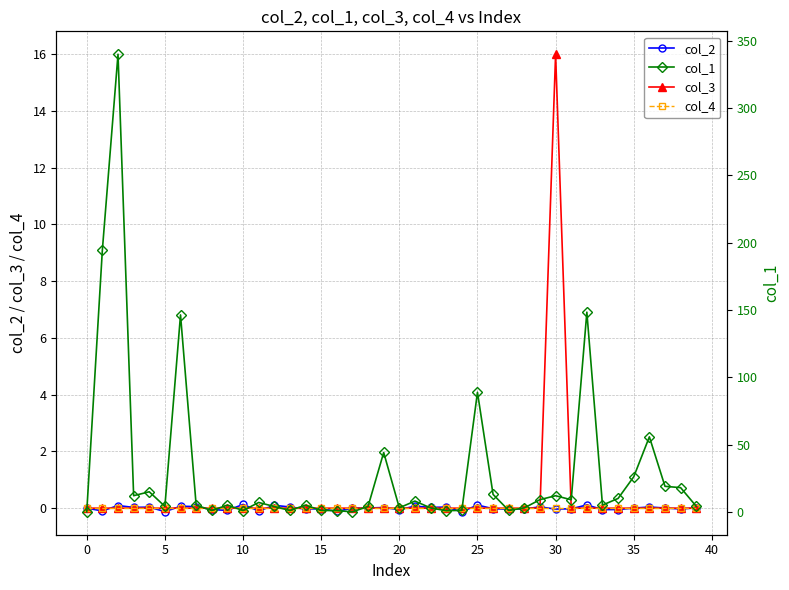

Is this an area chart (filled region under the line)?

No